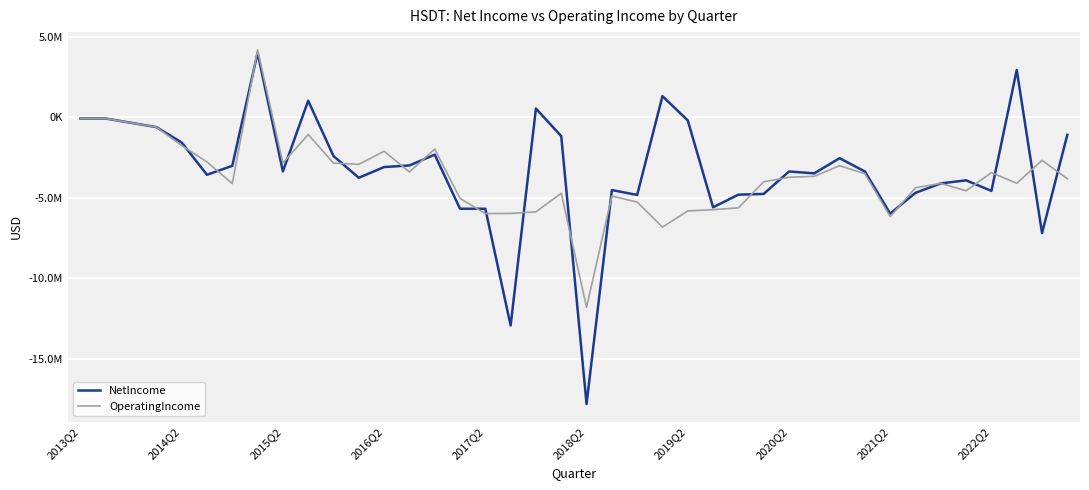

What is the highest value of the NetIncome series?

4018663